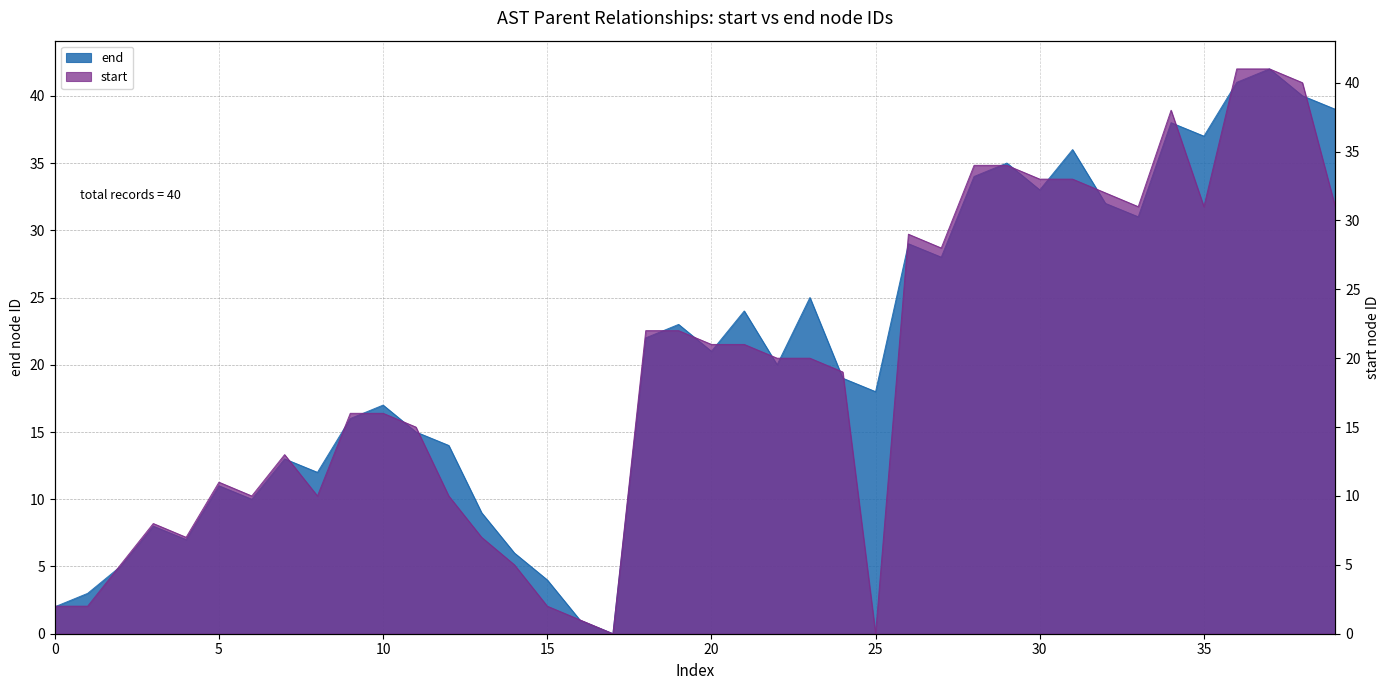

True or false: the data has more than 2 interior local peaks.

True